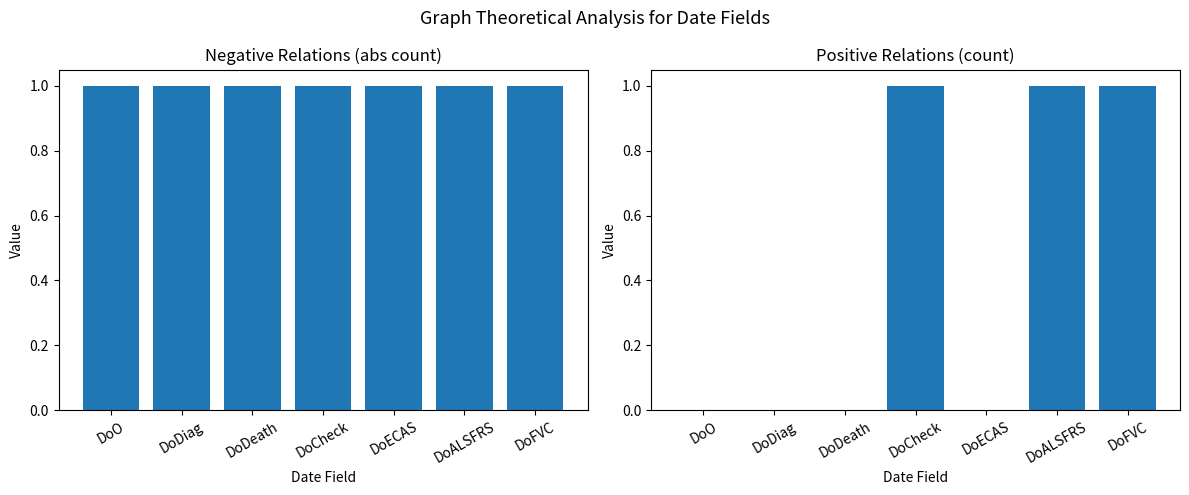

What is the difference between the highest and lowest values at DoDiag?

1